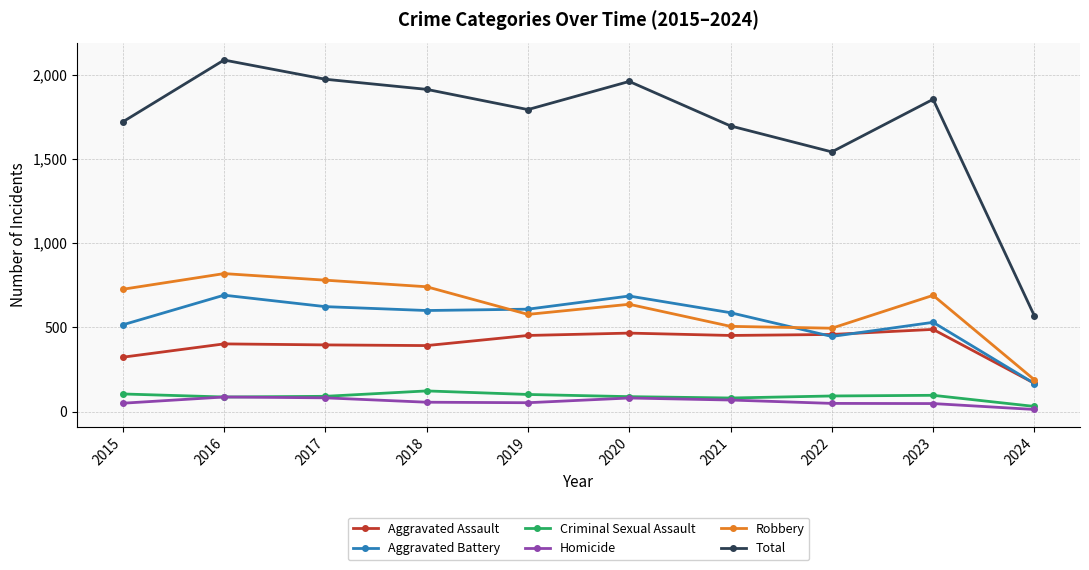

True or false: Total and Robbery cross at least once.

False